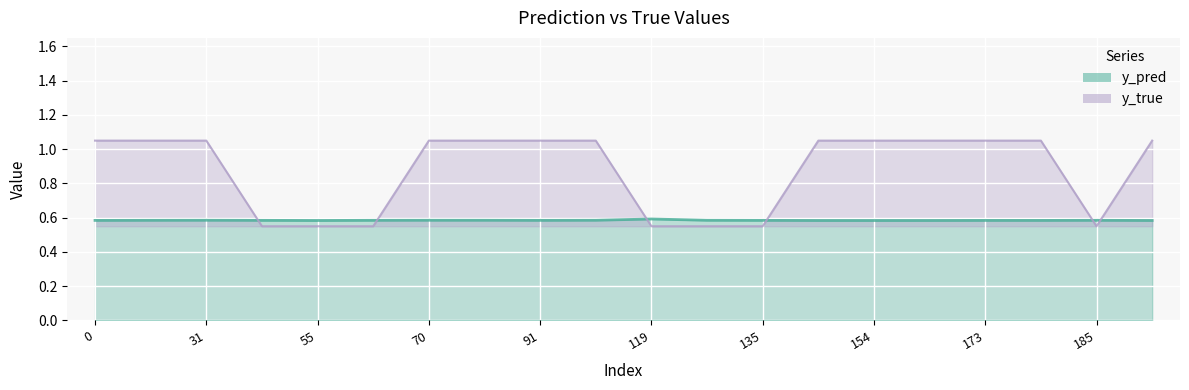

List the labels in order of y_pred value, smallest first.

154, 140, 55, 168, 186, 177, 173, 0, 135, 91, 43, 66, 185, 29, 134, 99, 70, 81, 31, 119